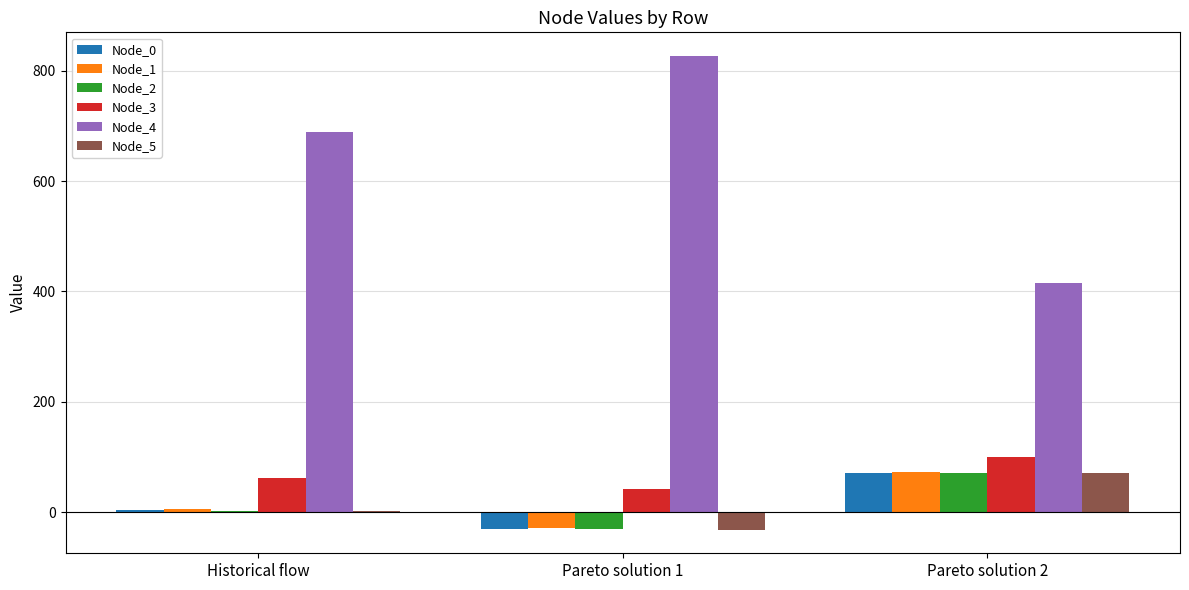

What are all the series names shown in the legend?

Node_0, Node_1, Node_2, Node_3, Node_4, Node_5